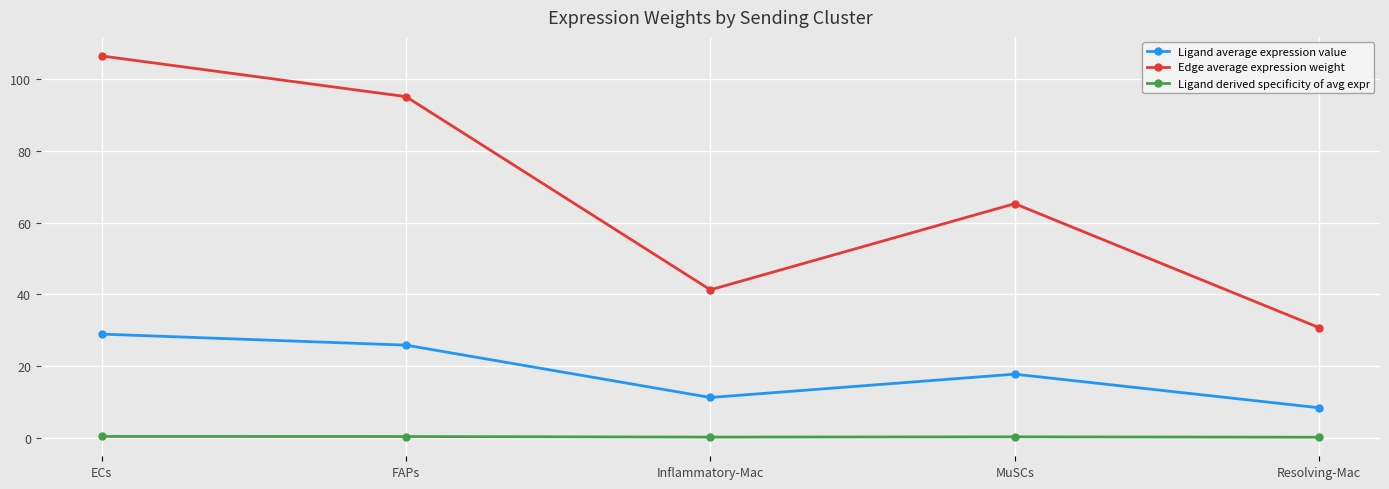

True or false: Ligand derived specificity of avg expr and Ligand average expression value intersect in this chart.

False